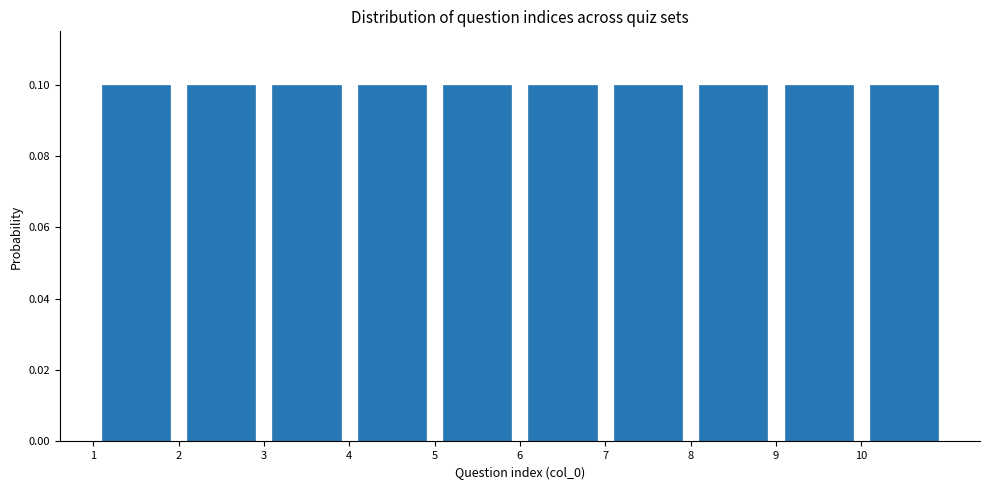

Reading left to right, transcribe this chart: for each bar, give the range it covers on the x-axis and its height. The values are not printed on the chart, so give them approximately, as read against the axis.

1 to 2: 0.1
2 to 3: 0.1
3 to 4: 0.1
4 to 5: 0.1
5 to 6: 0.1
6 to 7: 0.1
7 to 8: 0.1
8 to 9: 0.1
9 to 10: 0.1
10 to 11: 0.1